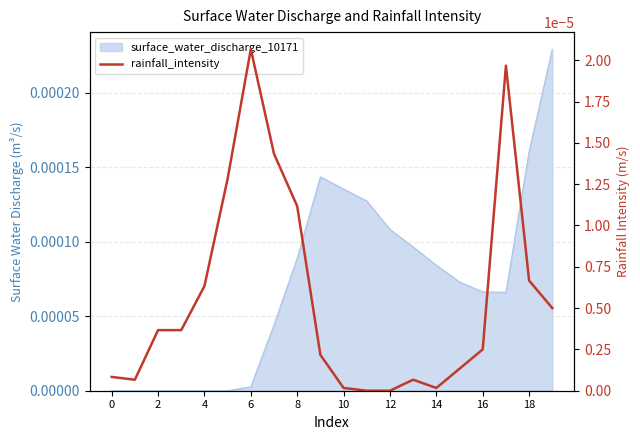

How many points are higher than both their immediate neighbors (excluding endpoints)?

3